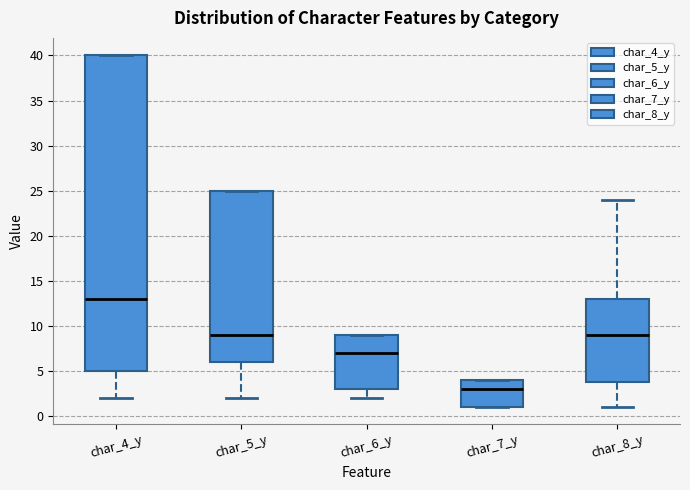

Reading left to right, read every box against the y-axis: the position of its median line, the range the box covers, and the ends of its whiskers. The values are not printed on the chart, so give them approximately, as read against the axis.

char_4_y: median 13, box 5 to 40, whiskers 2 to 40
char_5_y: median 9, box 6 to 25, whiskers 2 to 25
char_6_y: median 7, box 3 to 9, whiskers 2 to 9
char_7_y: median 3, box 1 to 4, whiskers 1 to 4
char_8_y: median 9, box 4 to 13, whiskers 1 to 24